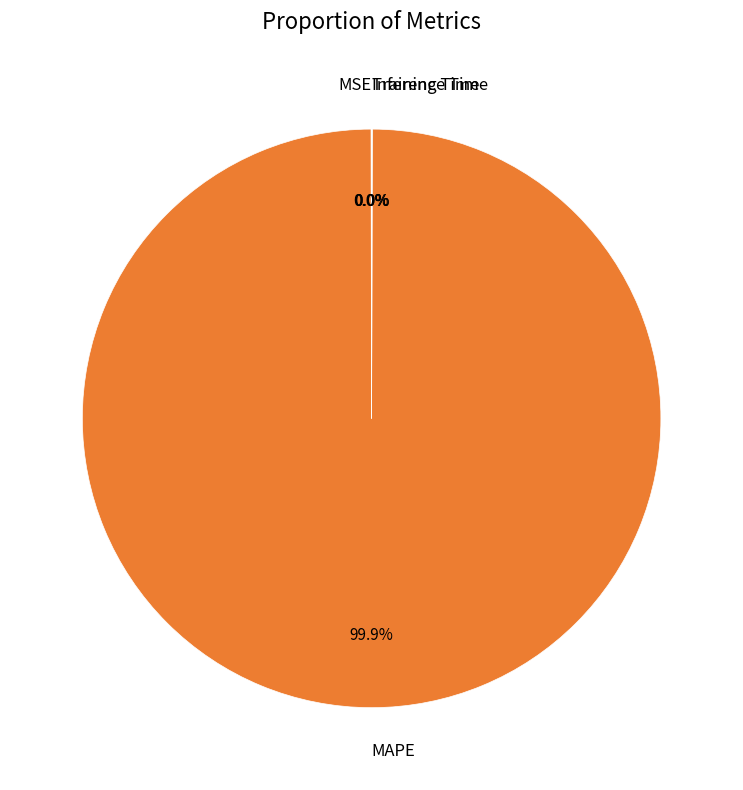

What is the majority slice?

MAPE